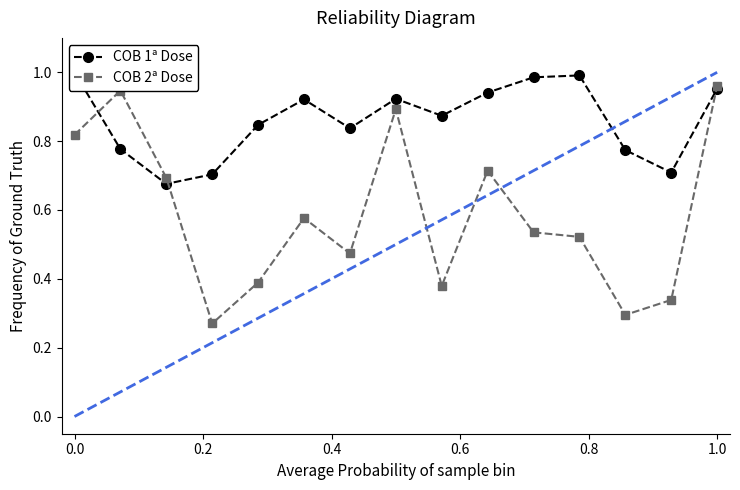

What is the lowest value of the COB 1ª Dose series?

0.7